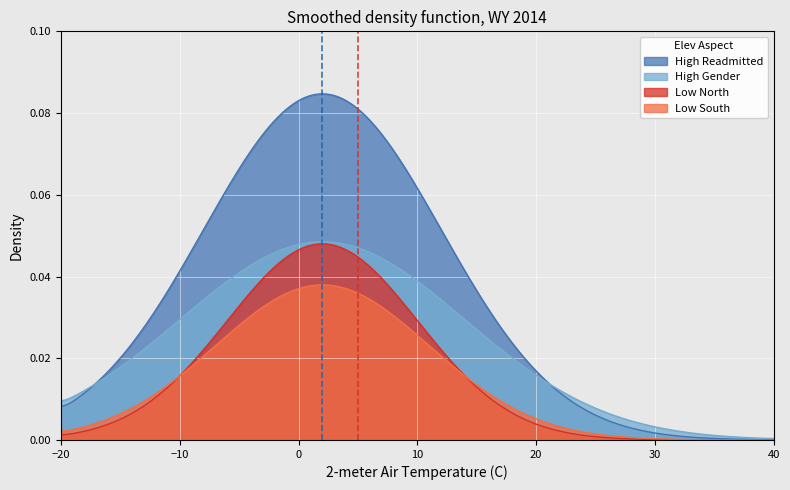

Which series has the widest spread of values?

High Readmitted